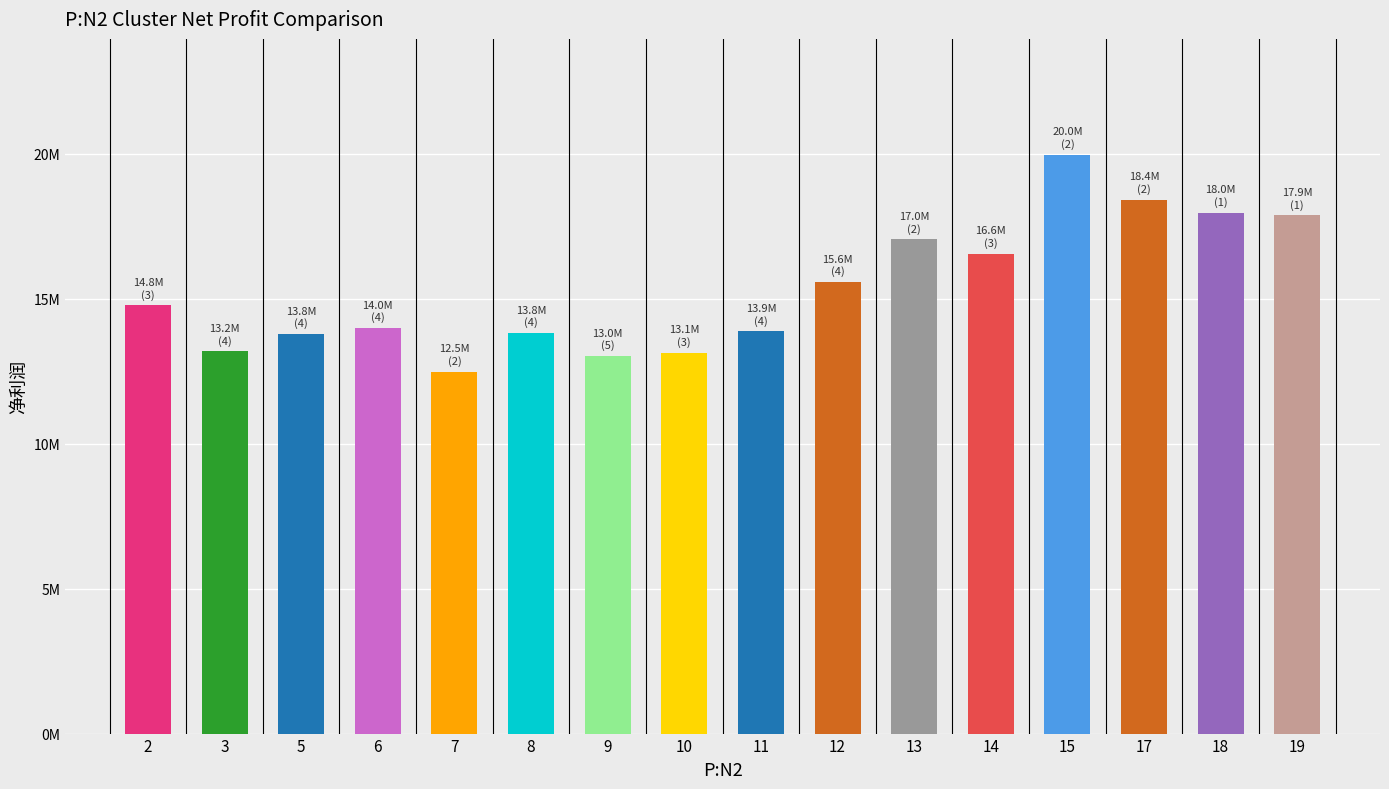

What is the change in value from 3 to 7?

-701315.1